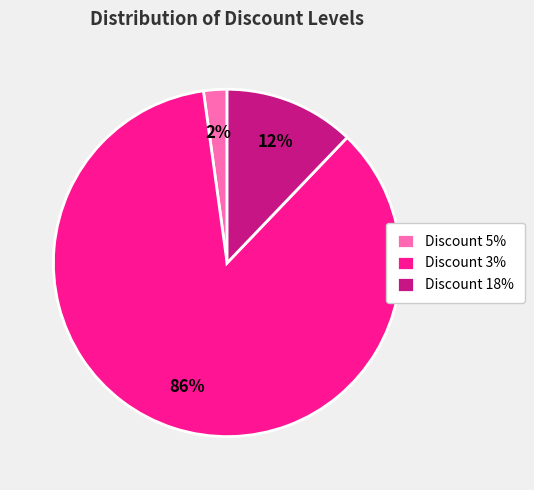

To the nearest percent, what percentage of the pie is Discount 3%?

86%